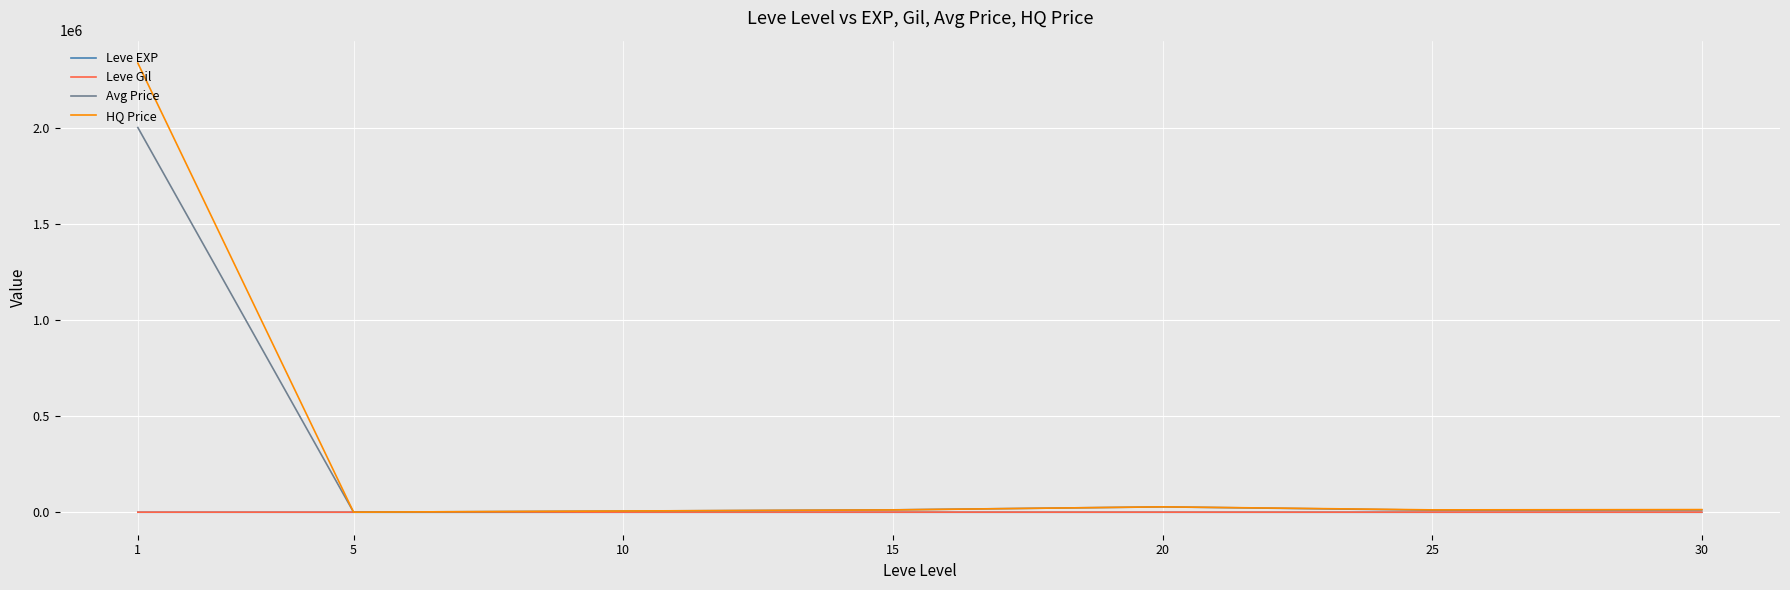

Is the value of HQ Price at 1 greater than the value of Leve Gil at 20?

Yes